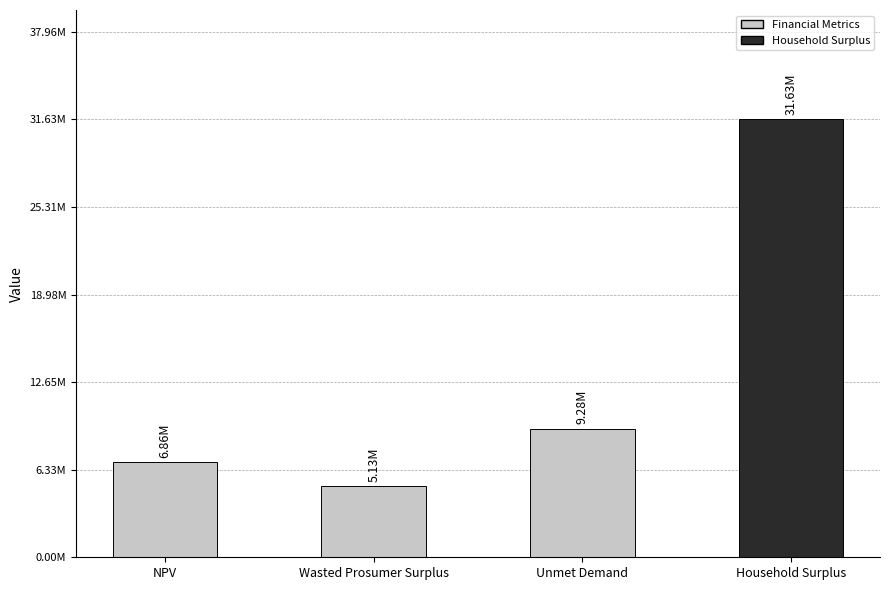

Does the chart contain any negative values?

No